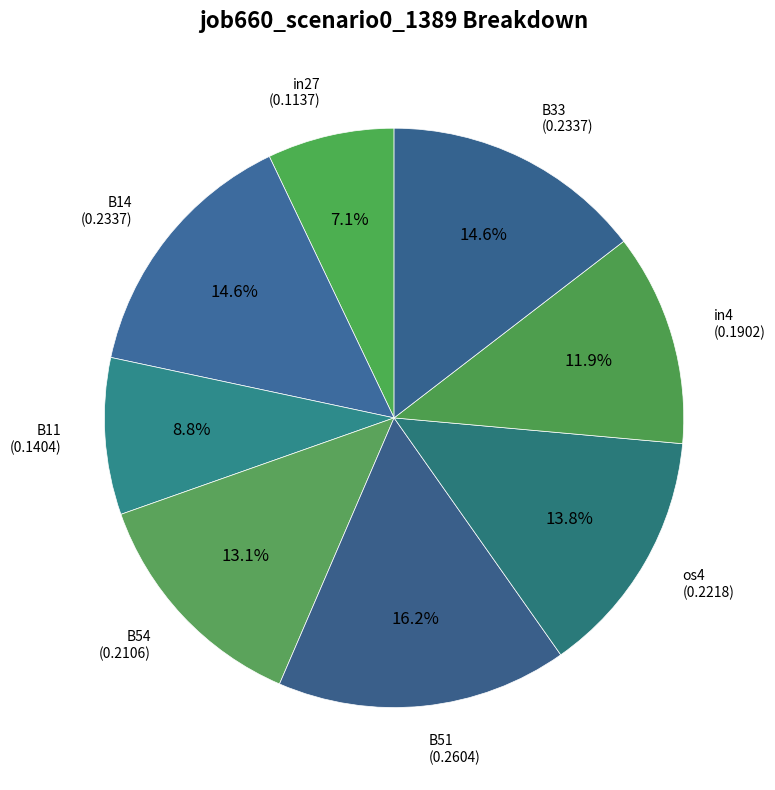

To the nearest percent, what is the difference between the largest and smallest slice percentages?

9%